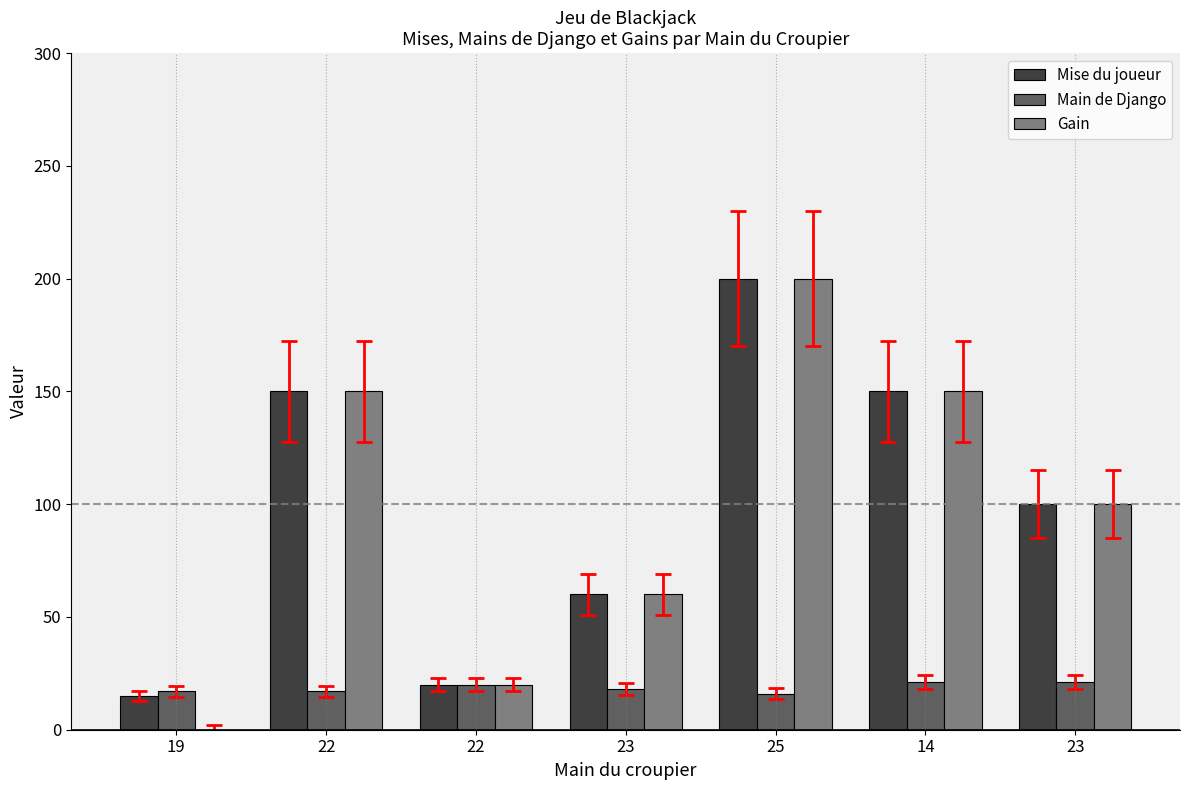

How many positive values does the Gain series have?

6